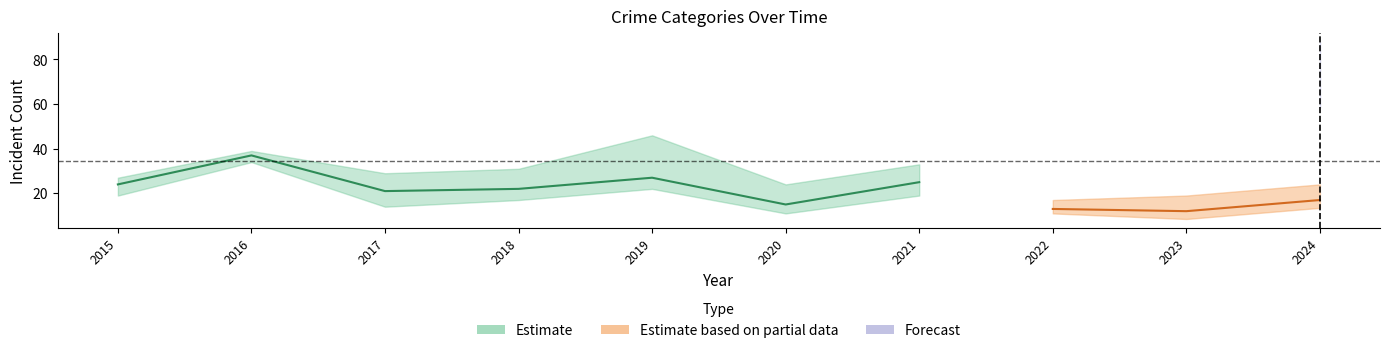

The value of Robbery at 2020 is 5. True or false?

False